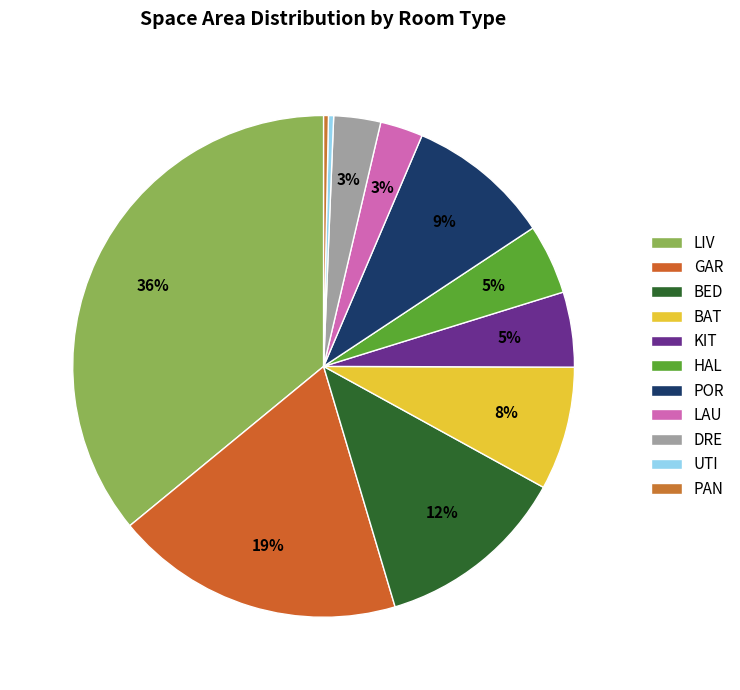

Count the number of slices in the pie.

11